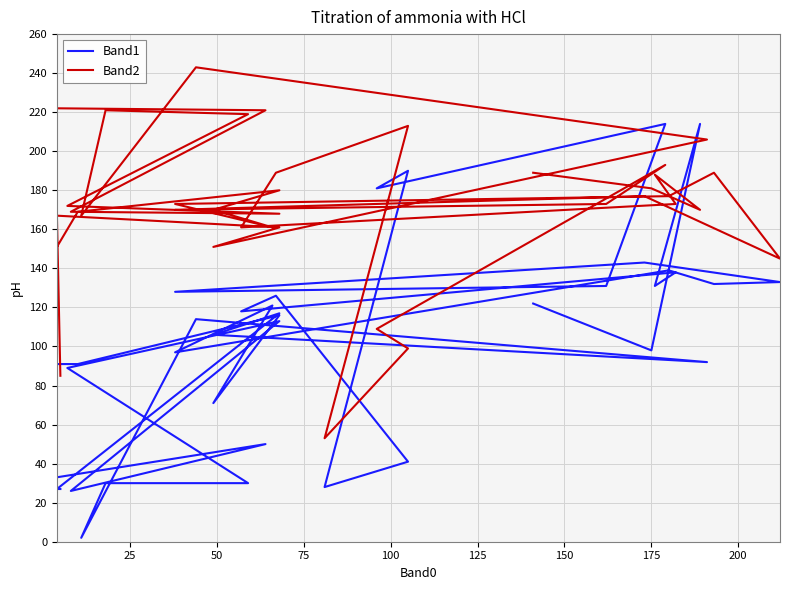

Which series has the largest range (max minus min)?

Band1